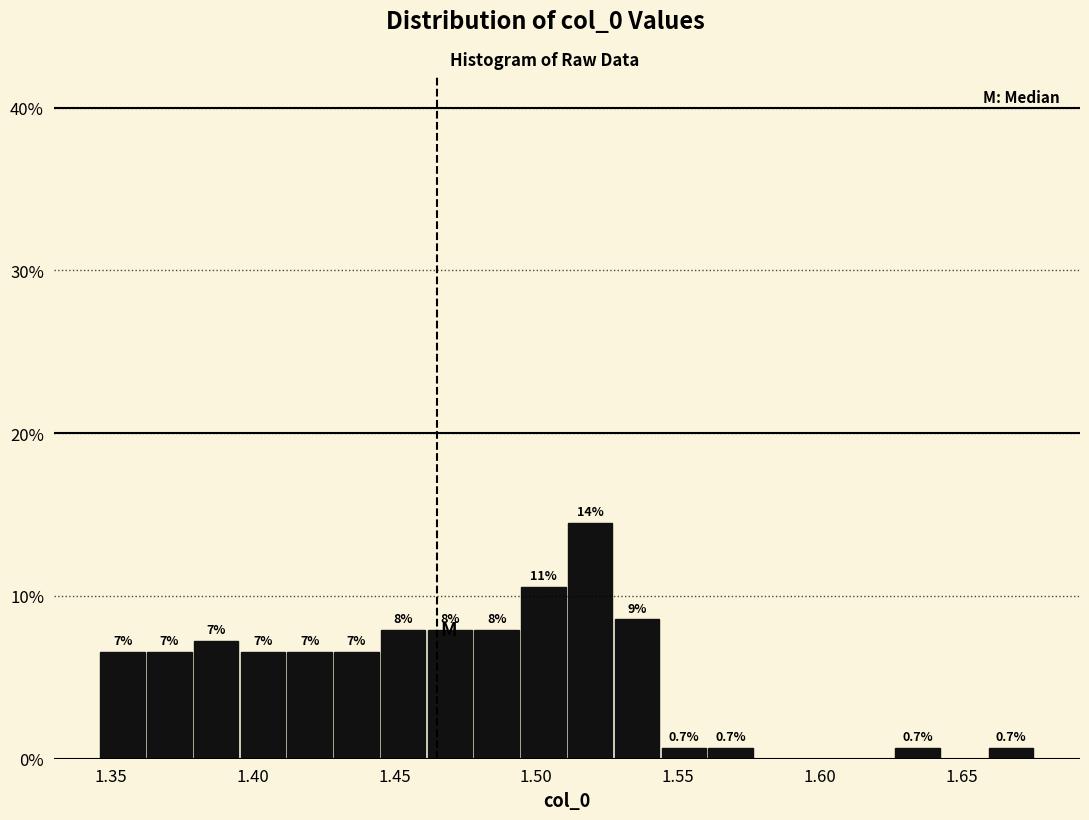

Around what value on the x-axis is the tallest bar? Give the approximate position of its centre, as read against the axis.

1.520